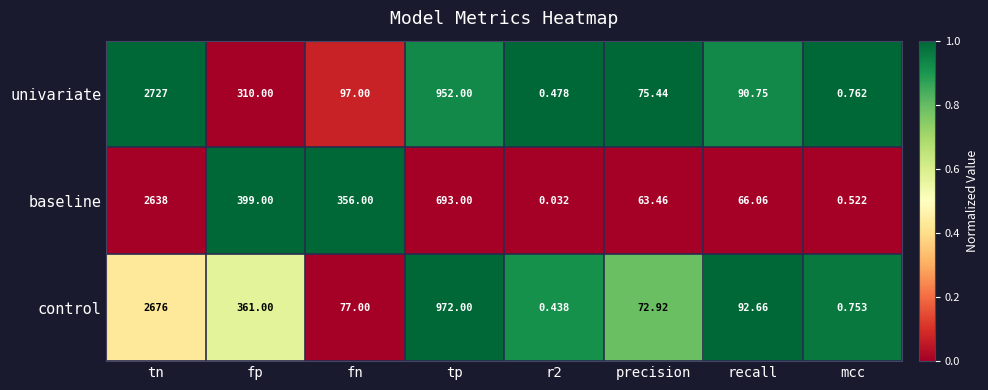

Between r2 and mcc, which series saw the biggest shift?

baseline